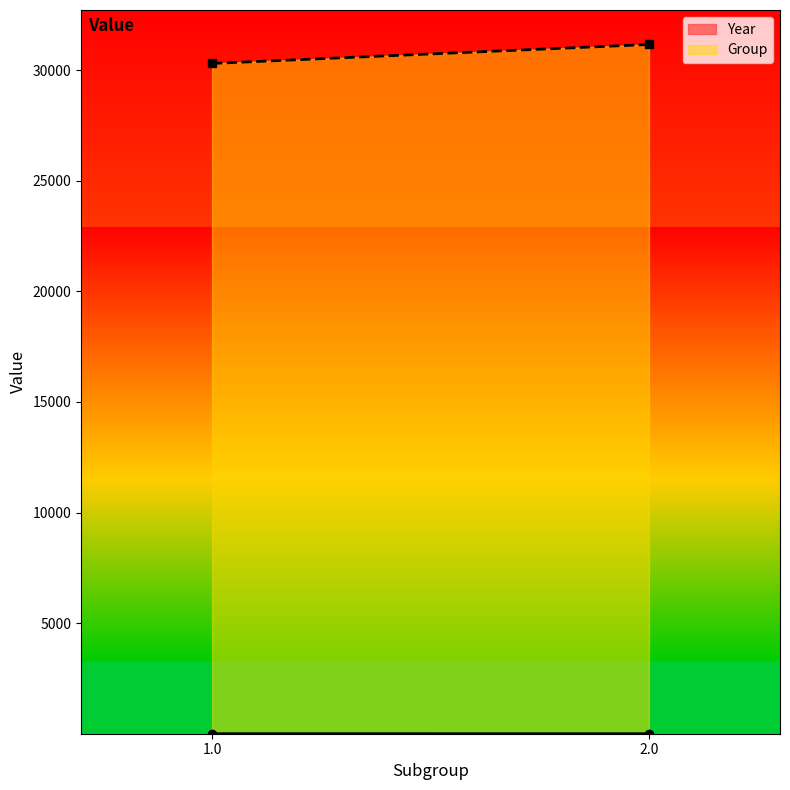

What is the label of the 4th point from the left?

2.0